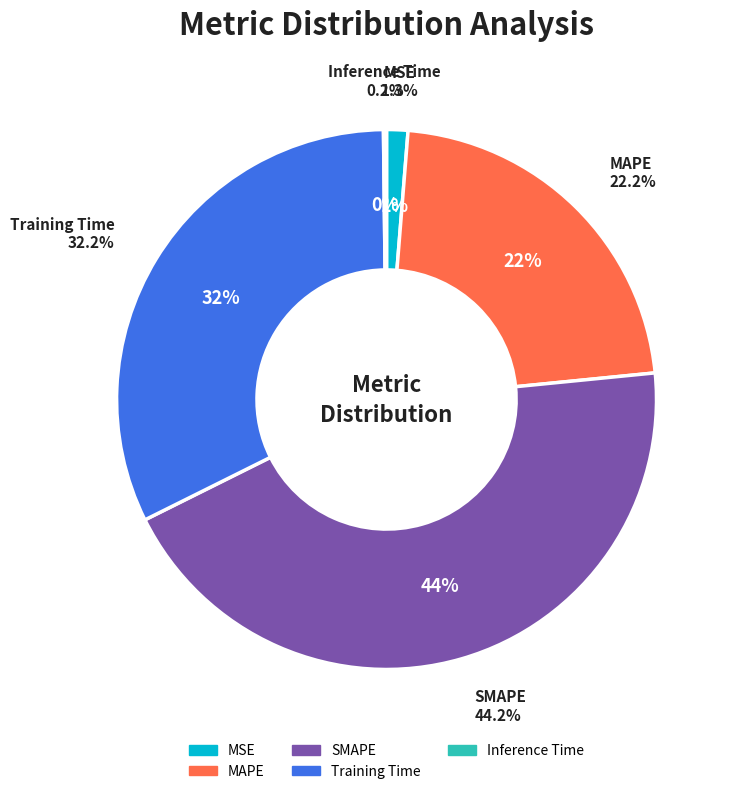

How many segments does this pie chart have?

5